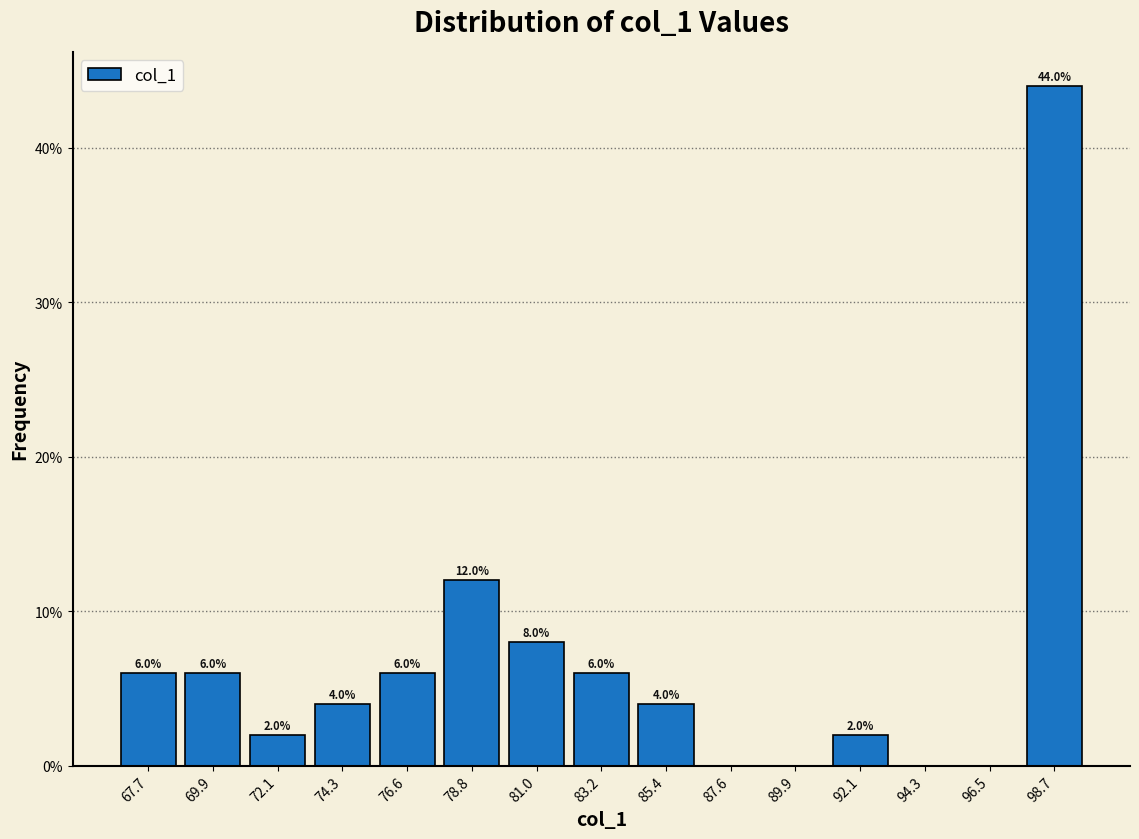

Which range on the x-axis has the tallest bar?

97.5 to 100.0